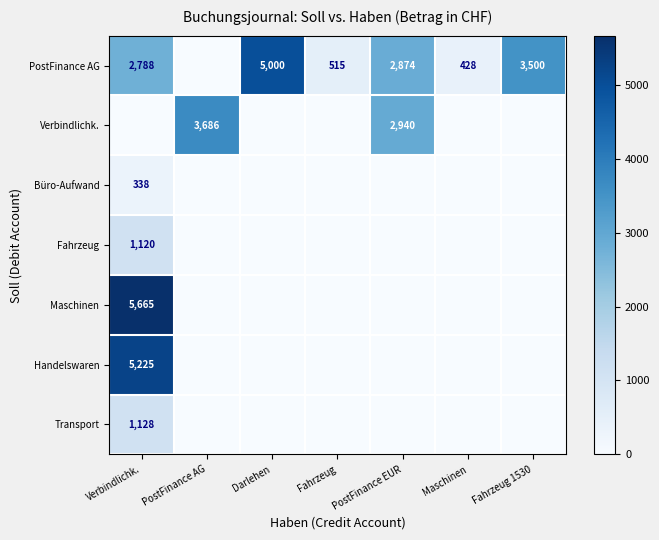

How many categories are shown in the chart?

7